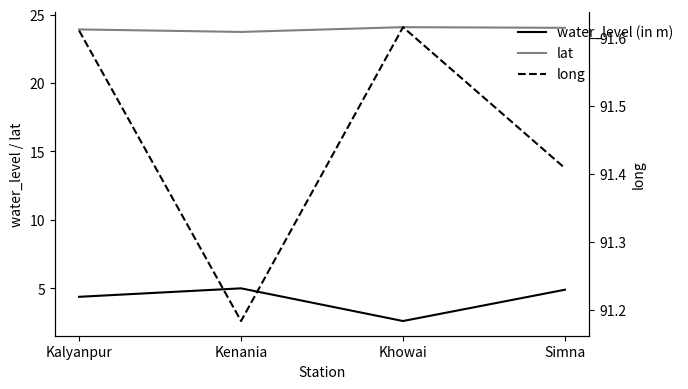

At which category does lat reach its first local peak?

Khowai